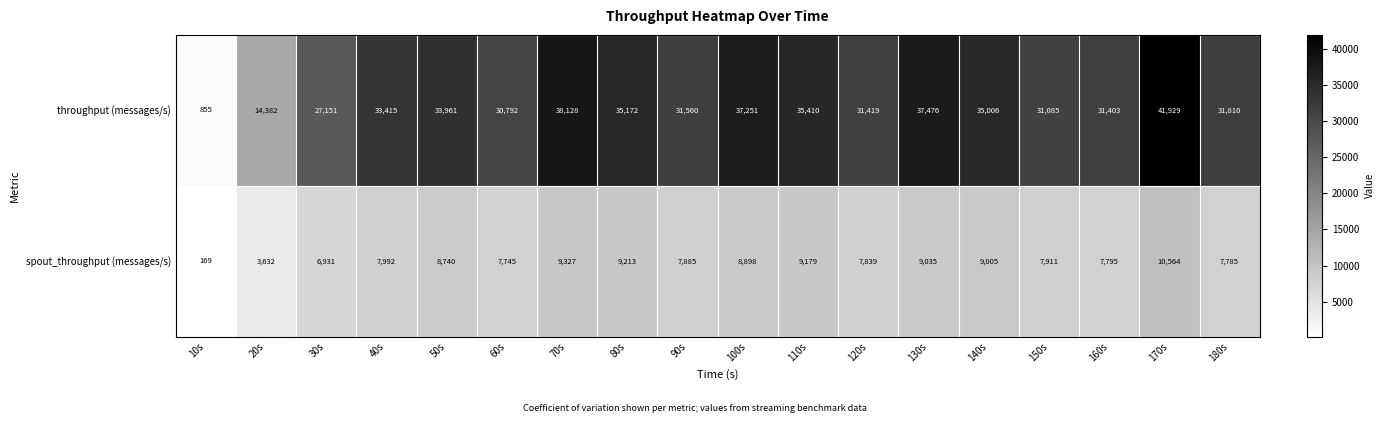

What is the total value across all series at 50s?

42701